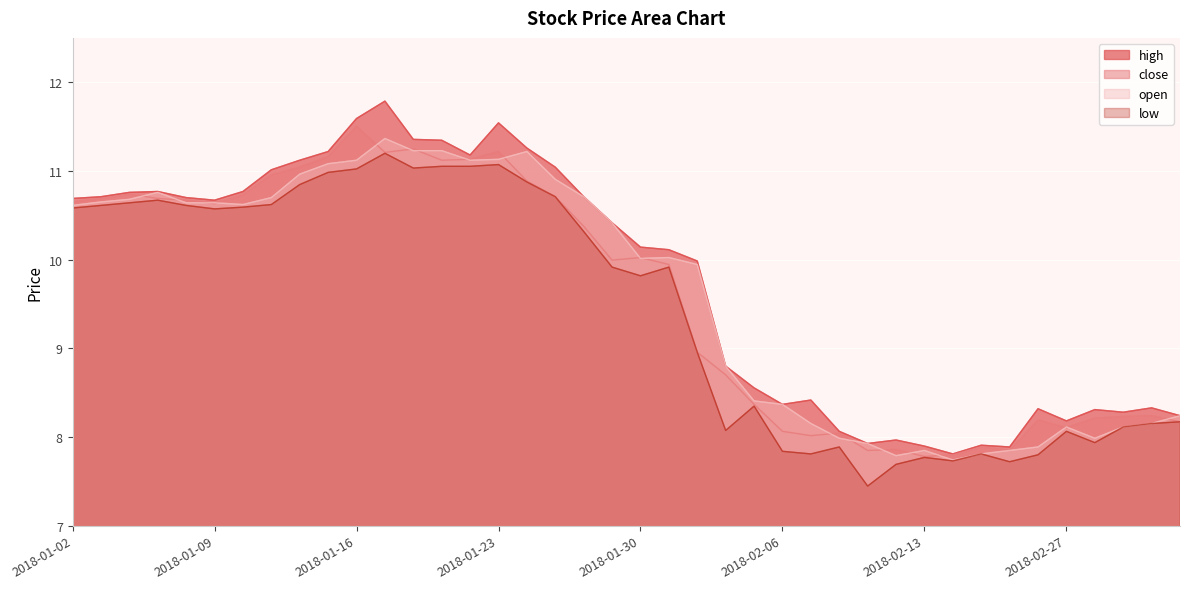

What is the smallest value displayed?

7.4